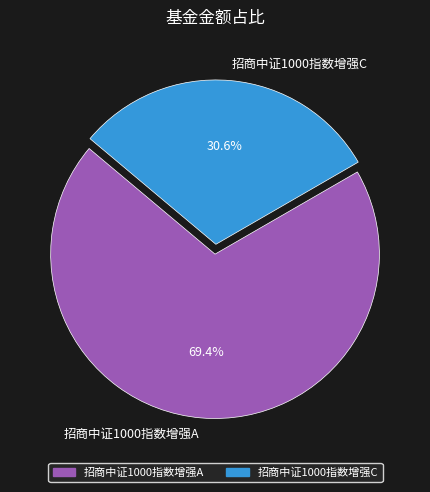

True or false: 招商中证1000指数增强C accounts for 39% of the total.

False